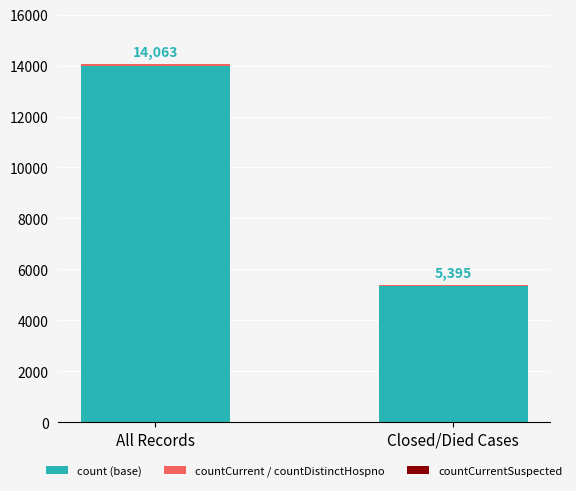

Read the count (base) value at All Records, to the nearest 50.

14000